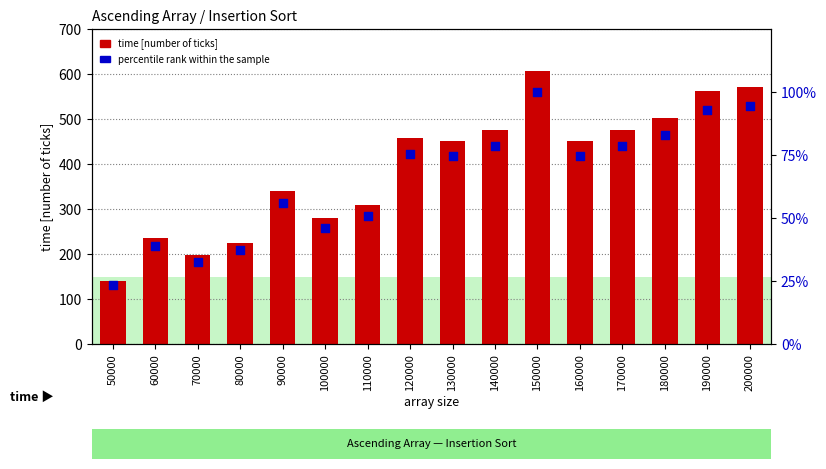

What is the total value across all series at 70000?

229.5